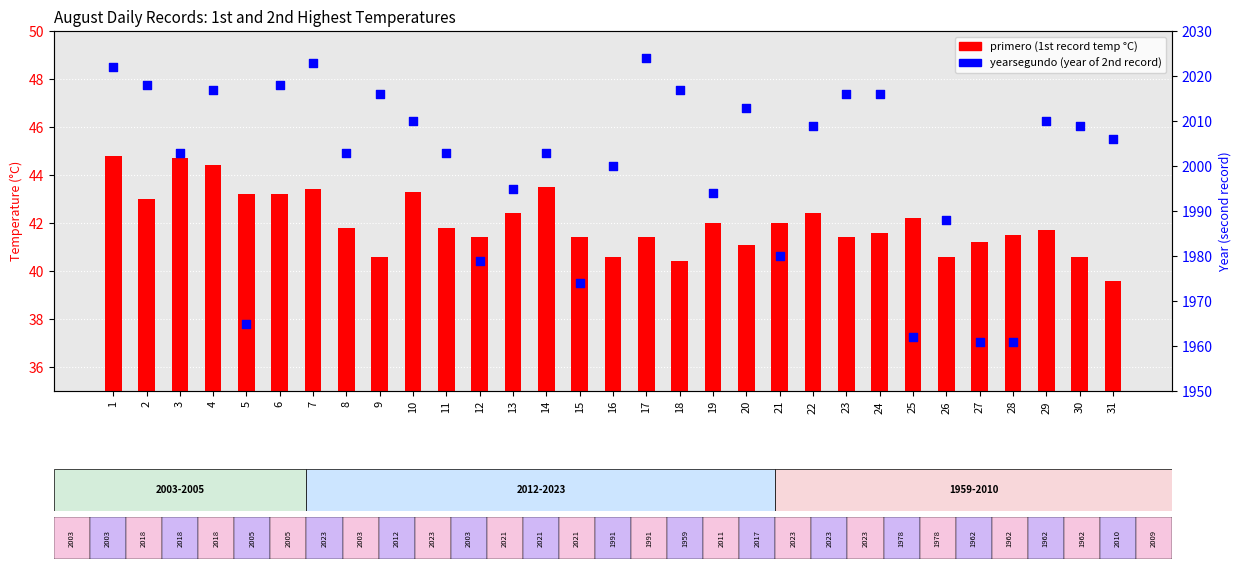

Which series has the largest total across all categories?

yearsegundo